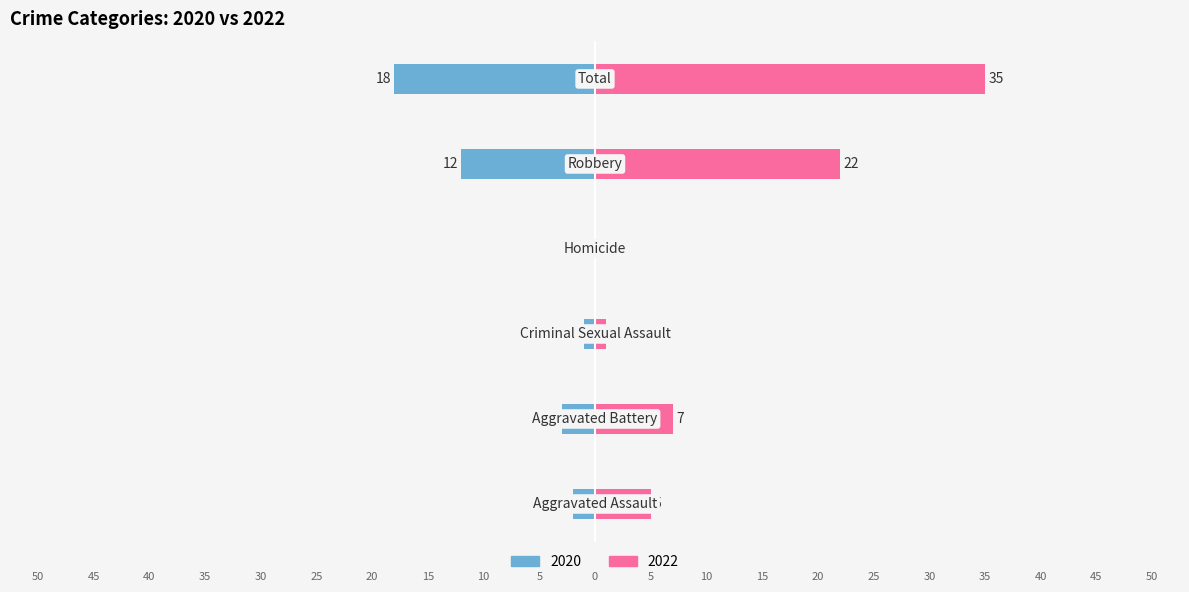

Rank the series by their maximum value, from highest to lowest.

2022, 2020